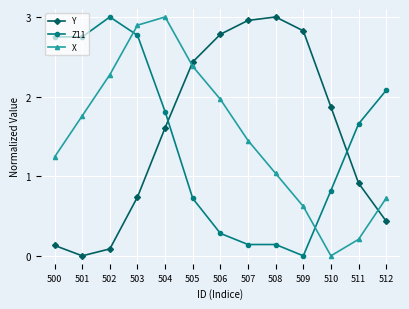

Between 502 and 504, which series saw the biggest shift?

Y